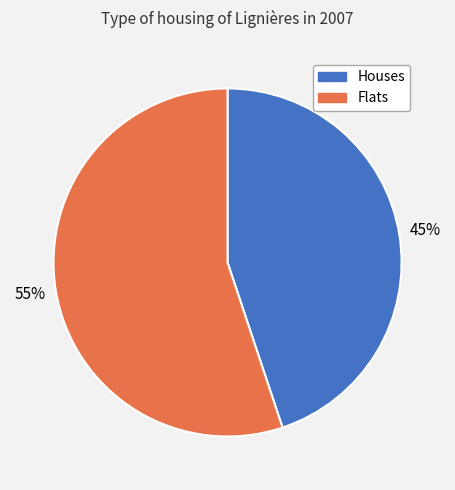

How many segments does this pie chart have?

2